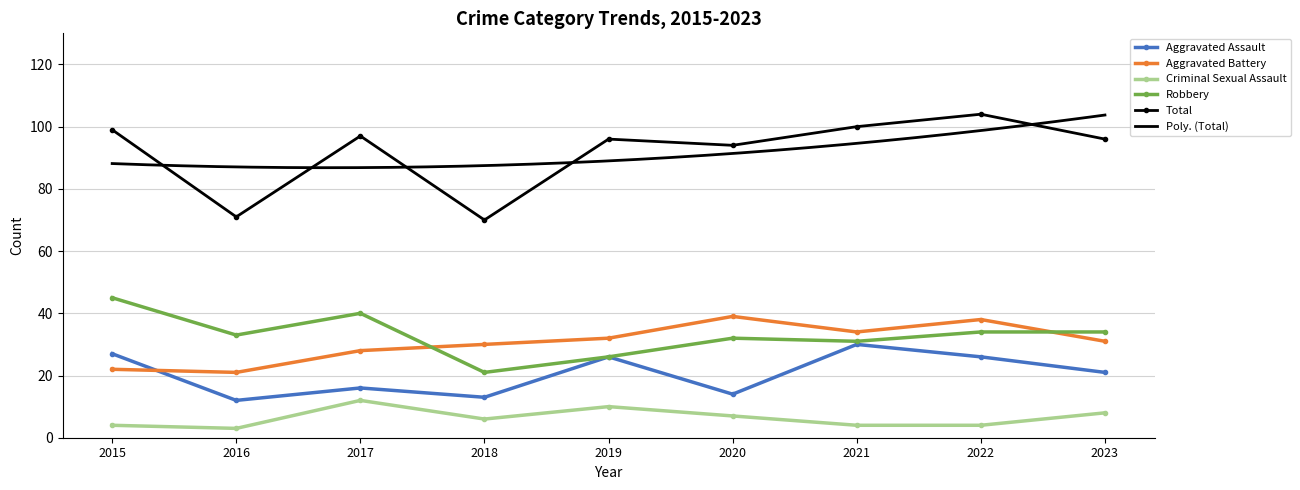

Where does the Aggravated Assault series first go above 21?

2015